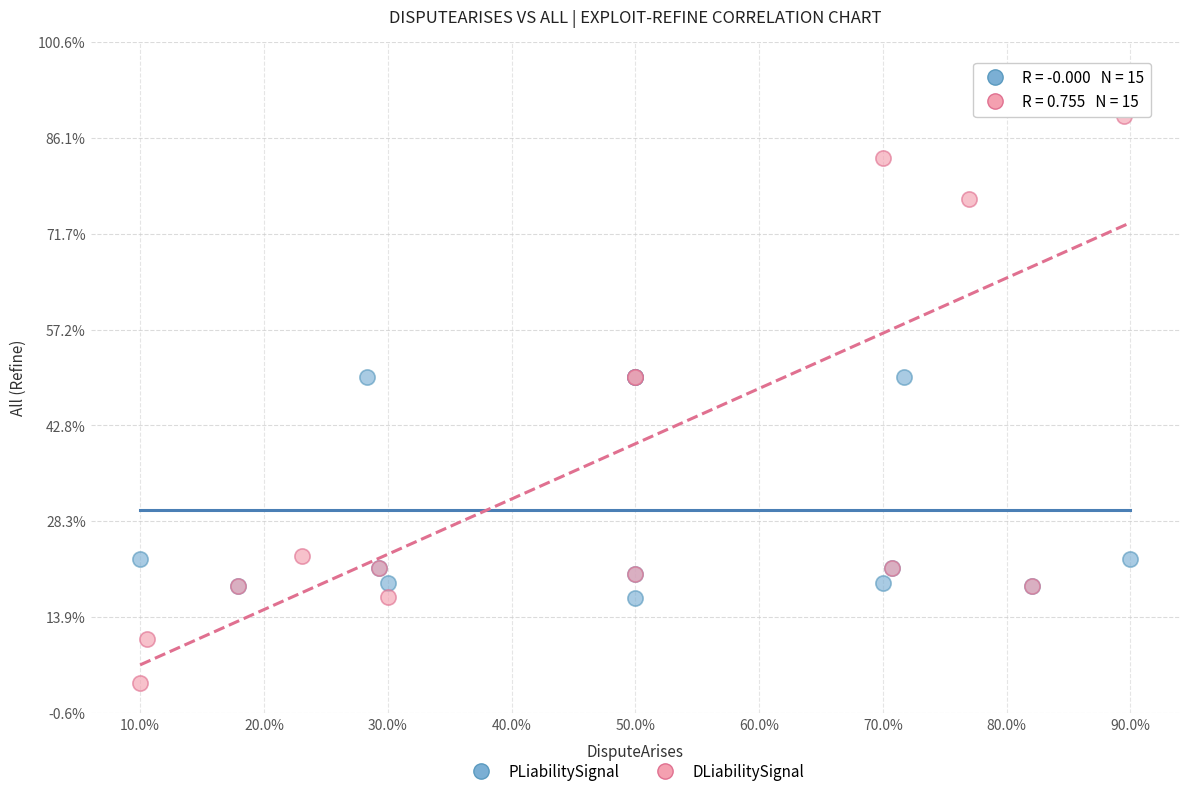

Which series contains the highest Y value?

DLiabilitySignal